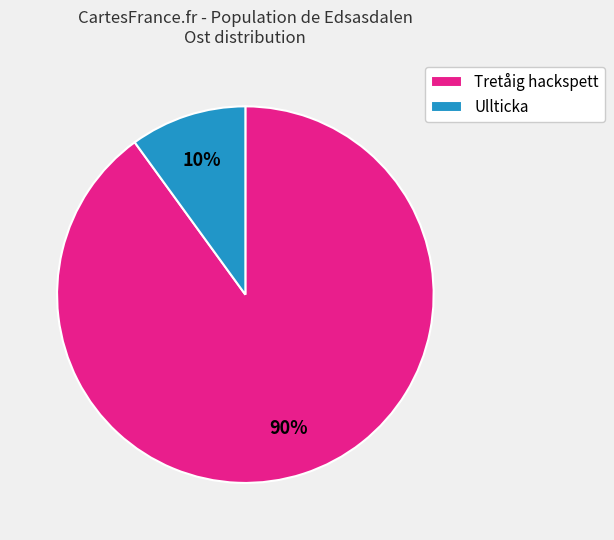

What percentage is the Tretåig hackspett slice, to the nearest percent?

90%